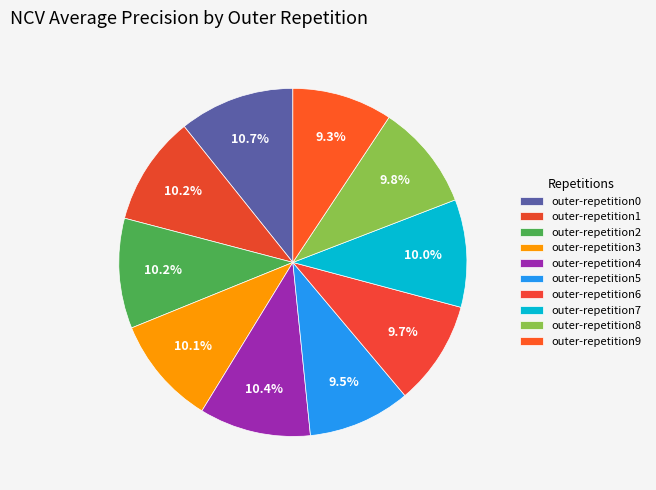

How many segments does this pie chart have?

10